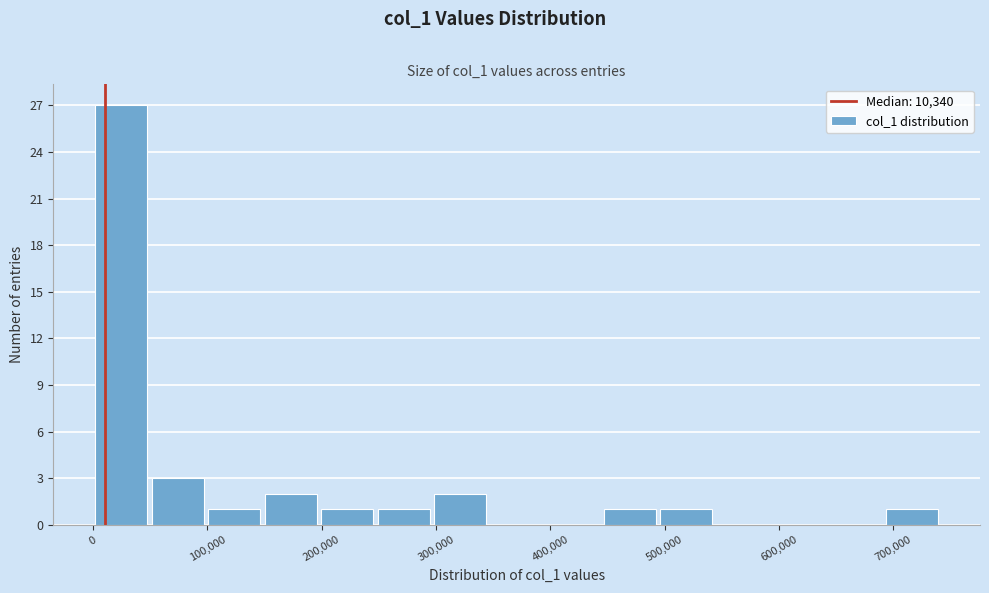

Which range on the x-axis has the tallest bar?

0 to 50000